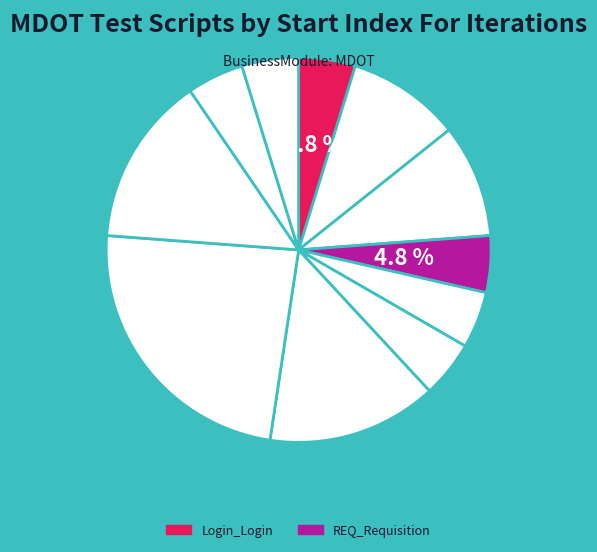

How many slices are in this pie chart?

11